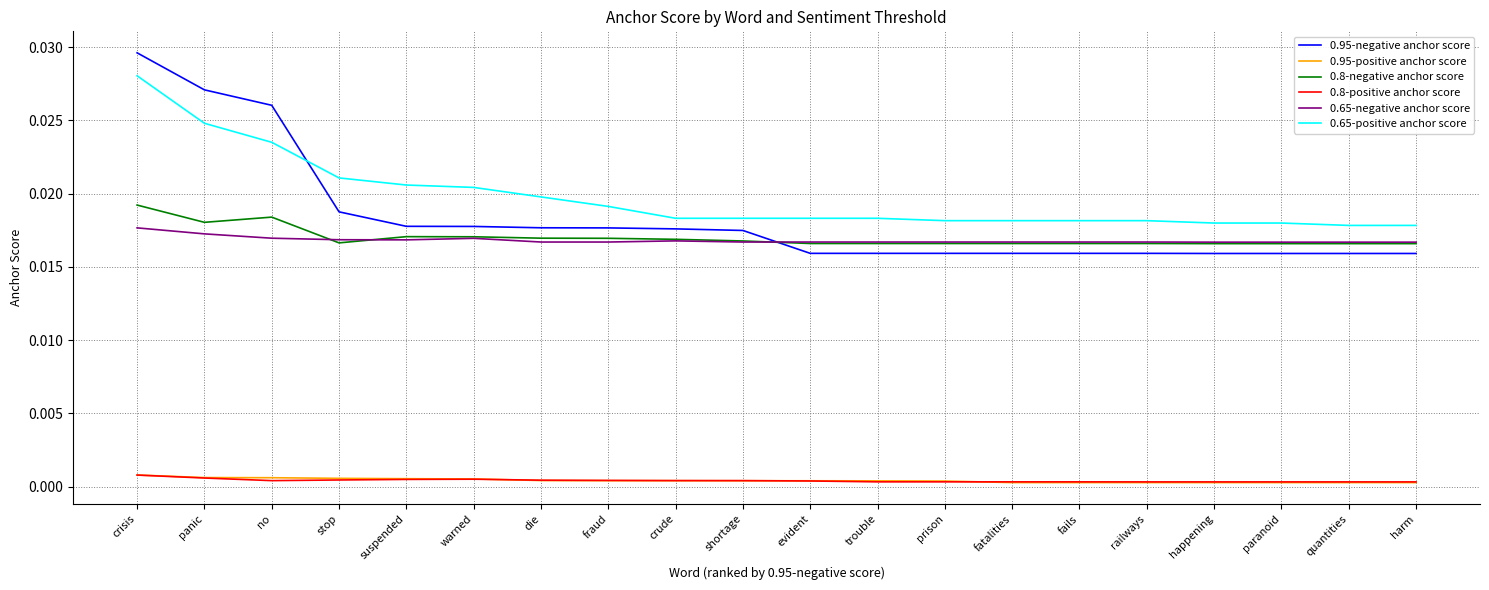

Which series has the largest total across all categories?

0.65-positive anchor score